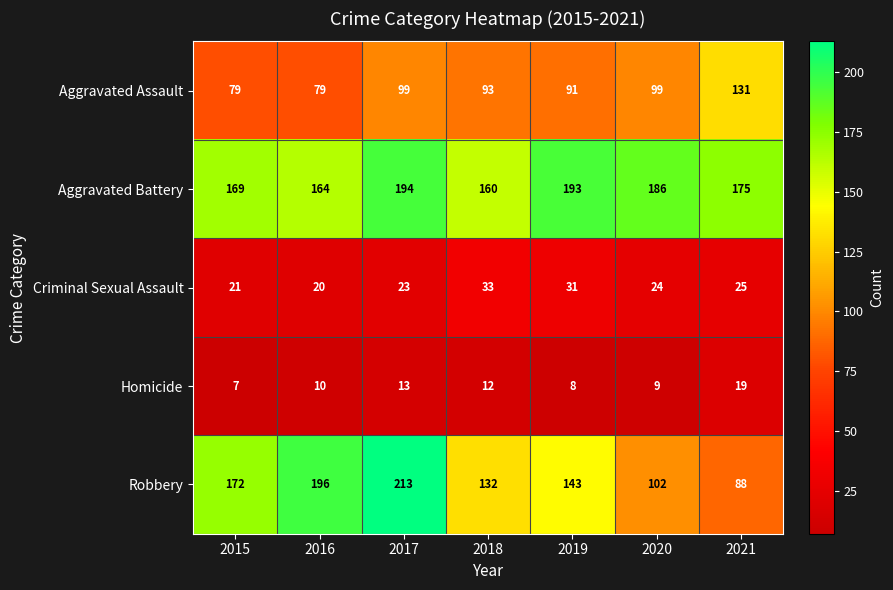

Rank the series at 2016 from highest to lowest value.

Robbery, Aggravated Battery, Aggravated Assault, Criminal Sexual Assault, Homicide